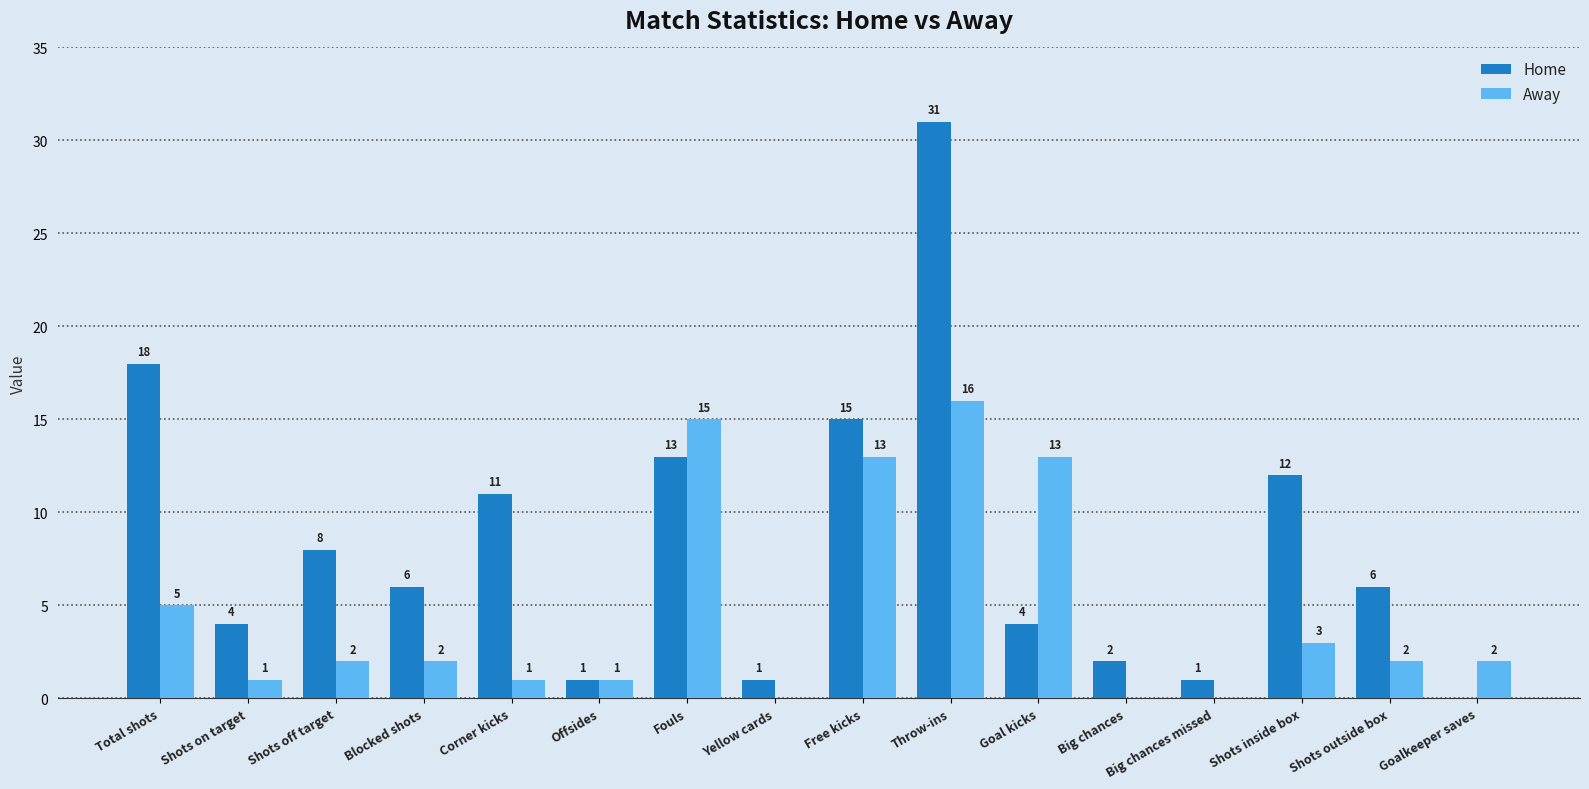

At which category is the sum across all series the highest?

Throw-ins